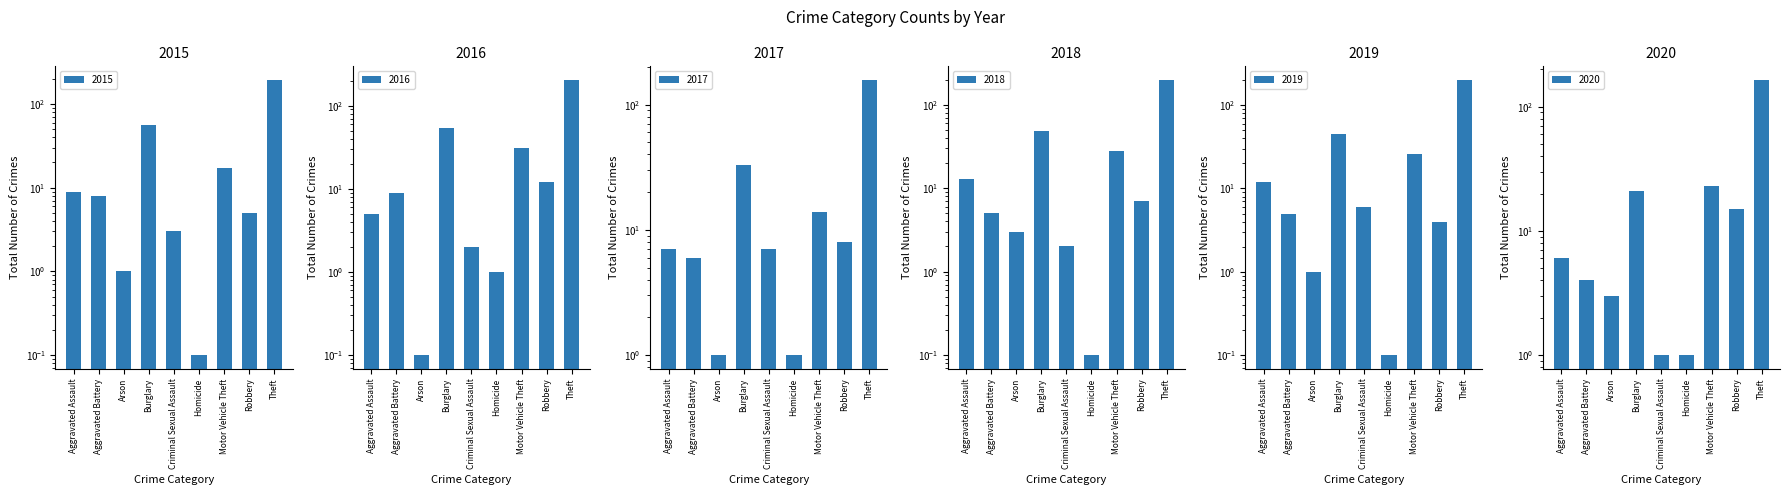

How many values in the 2015 series exceed 8?

4